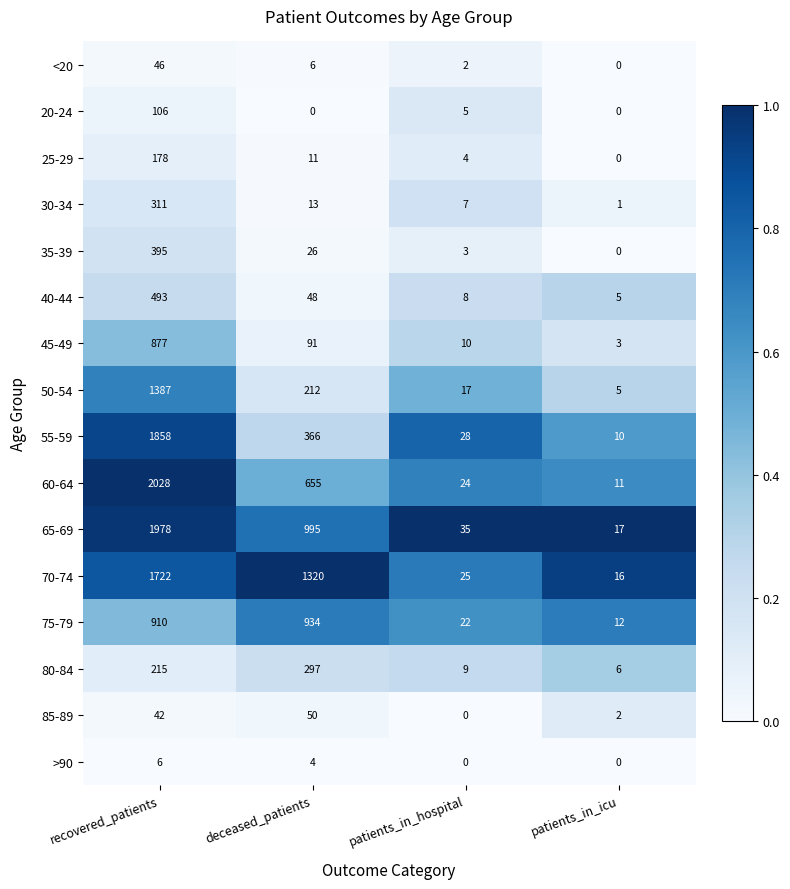

Rank the categories by 45-49 value from lowest to highest.

patients_in_icu, patients_in_hospital, deceased_patients, recovered_patients